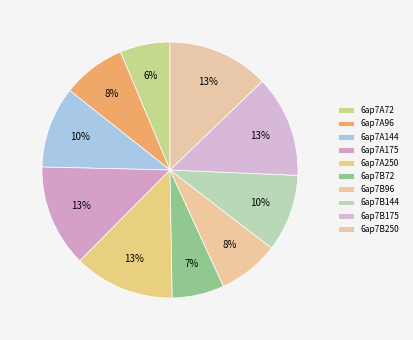

Does any single category account for the majority?

No